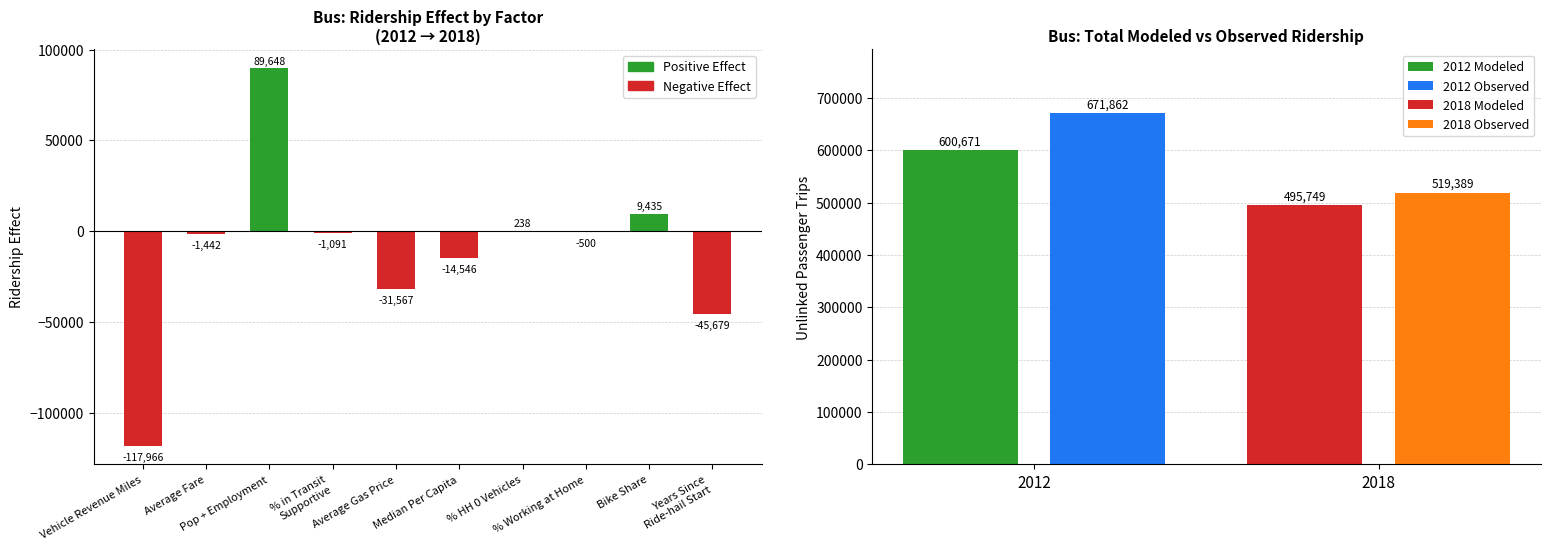

The chart shows a value of -45679.2 at Years Since
Ride-hail Start. True or false?

True